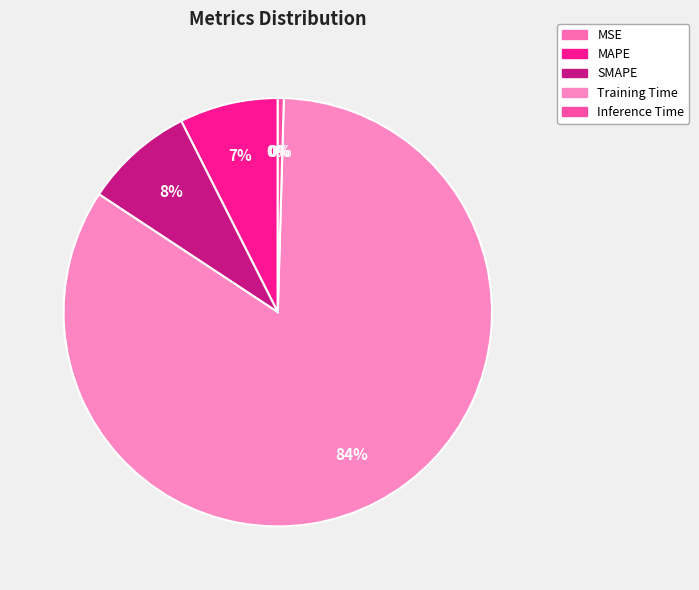

How many segments does this pie chart have?

5